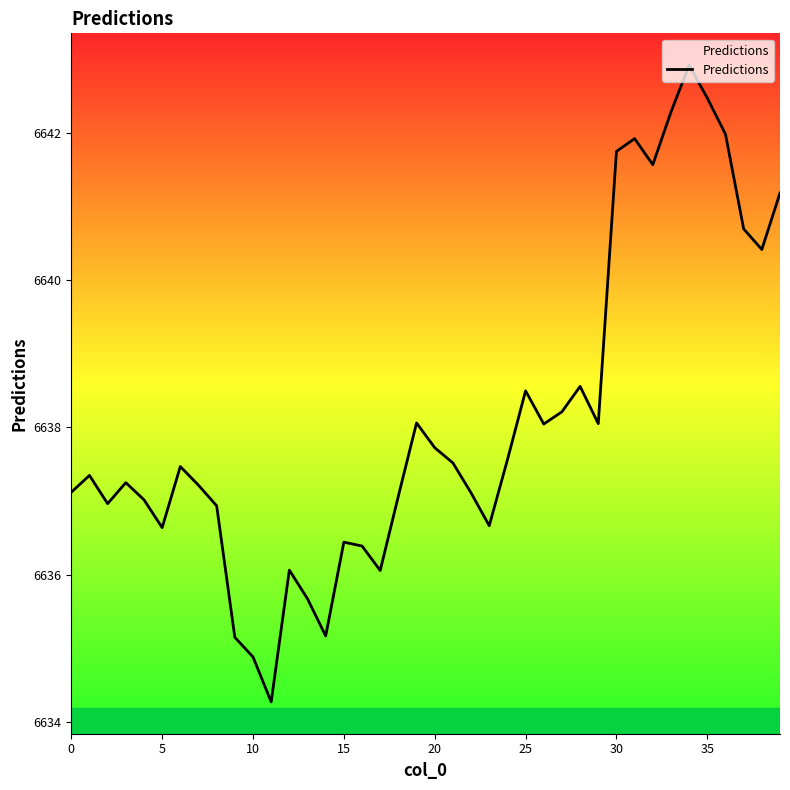

Reading left to right, what are all the values shown in this chart?

6637.1	6637.3	6637.0	6637.3	6637.0	6636.6	6637.5	6637.2	6636.9	6635.2	6634.9	6634.3	6636.1	6635.7	6635.2	6636.4	6636.4	6636.1	6637.1	6638.1	6637.7	6637.5	6637.1	6636.7	6637.6	6638.5	6638.0	6638.2	6638.6	6638.1	6641.7	6641.9	6641.6	6642.3	6642.9	6642.5	6642.0	6640.7	6640.4	6641.2